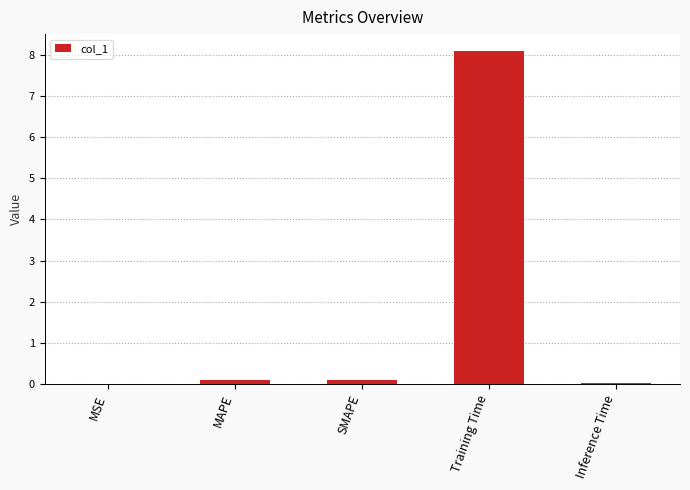

True or false: the data shows 0.0 at MSE.

True